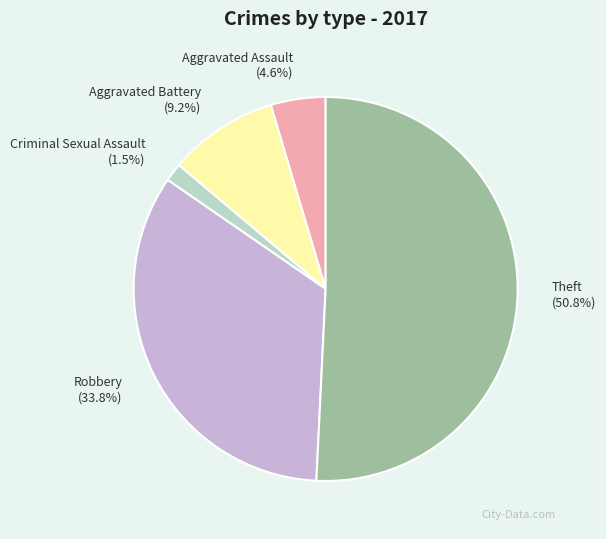

Do Theft and Aggravated Battery together represent more than half of the pie?

Yes